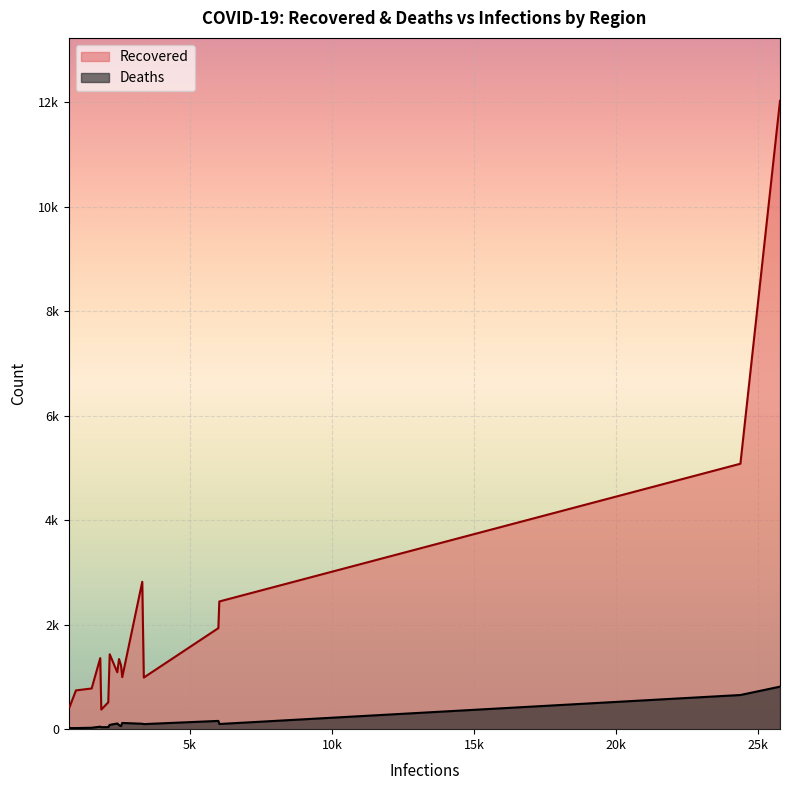

At Francisco Morazán, list the series in order from largest to smallest.

Recovered, Deaths